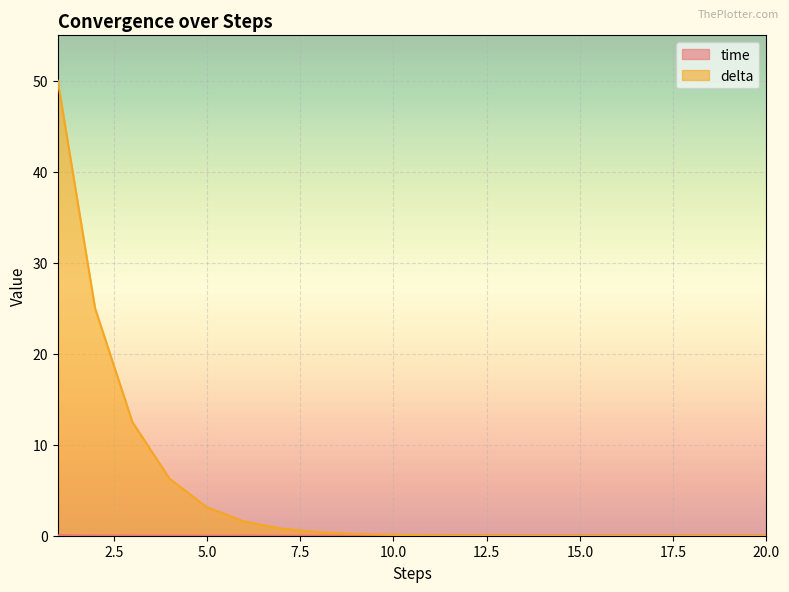

Reading left to right, extract all data points from this chart.

time: 1=0.0	2=0.0	3=0.0	4=0.0	5=0.0	6=0.0	7=0.0	8=0.0	9=0.0	10=0.0	11=0.0	12=0.0	13=0.0	14=0.0	15=0.0	16=0.0	17=0.0	18=0.0	19=0.0	20=0.0
delta: 1=50.0	2=25.0	3=12.5	4=6.2	5=3.1	6=1.6	7=0.8	8=0.4	9=0.2	10=0.1	11=0.0	12=0.0	13=0.0	14=0.0	15=0.0	16=0.0	17=0.0	18=0.0	19=0.0	20=0.0